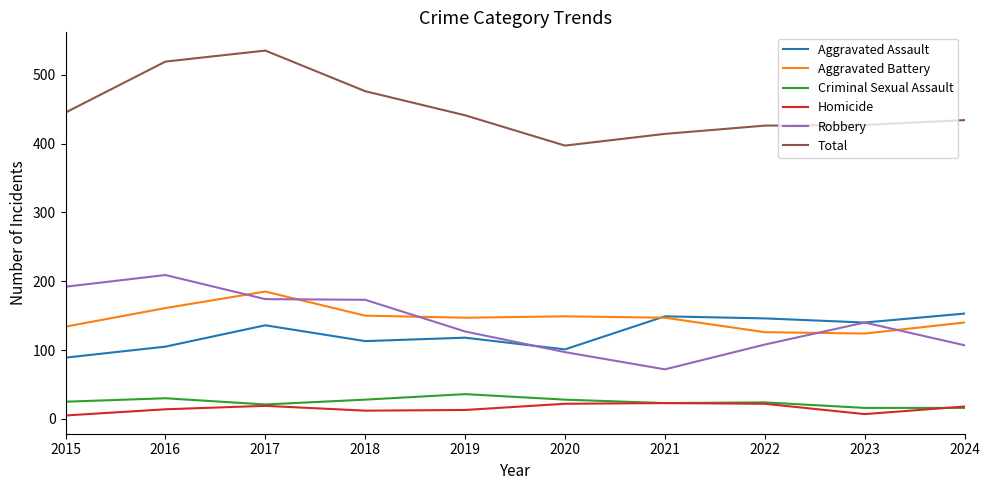

How many distinct data groups are displayed?

6